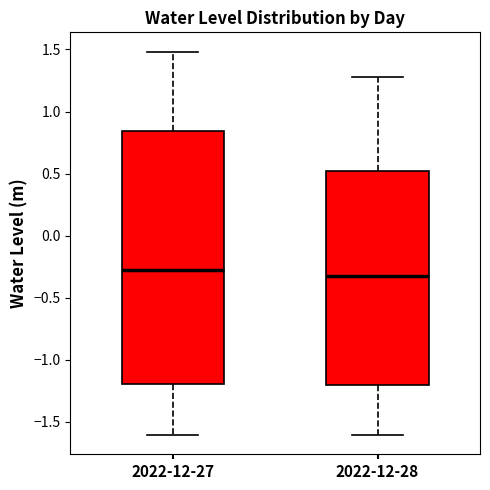

Where is the lower edge of the box for 2022-12-27 on the y-axis? The values are not printed on the chart, so give them approximately, as read against the axis.

-1.20